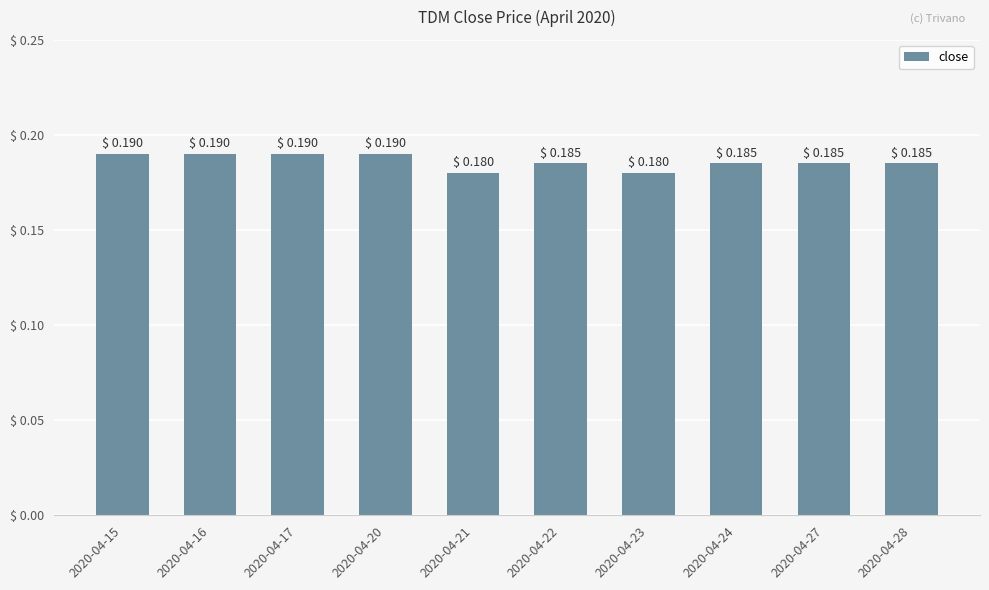

Does the chart contain any negative values?

No